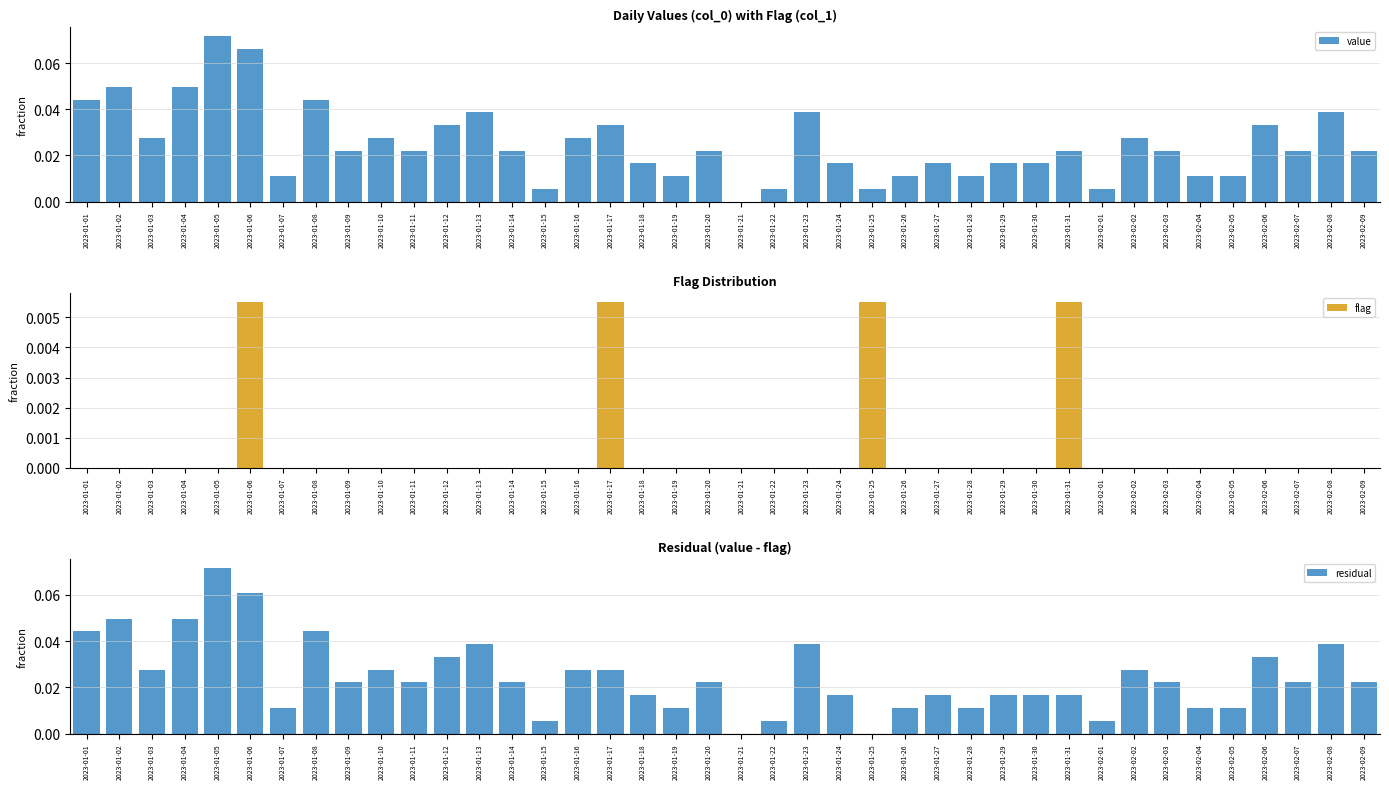

Reading right to left, extract all data points from this chart.

value: 0.0	0.0	0.0	0.0	0.0	0.0	0.0	0.0	0.0	0.0	0.0	0.0	0.0	0.0	0.0	0.0	0.0	0.0	0.0	0.0	0.0	0.0	0.0	0.0	0.0	0.0	0.0	0.0	0.0	0.0	0.0	0.0	0.0	0.0	0.1	0.1	0.0	0.0	0.0	0.0
flag: 0.0	0.0	0.0	0.0	0.0	0.0	0.0	0.0	0.0	0.0	0.0	0.0	0.0	0.0	0.0	0.0	0.0	0.0	0.0	0.0	0.0	0.0	0.0	0.0	0.0	0.0	0.0	0.0	0.0	0.0	0.0	0.0	0.0	0.0	0.0	0.0	0.0	0.0	0.0	0.0
residual: 0.0	0.0	0.0	0.0	0.0	0.0	0.0	0.0	0.0	0.0	0.0	0.0	0.0	0.0	0.0	0.0	0.0	0.0	0.0	0.0	0.0	0.0	0.0	0.0	0.0	0.0	0.0	0.0	0.0	0.0	0.0	0.0	0.0	0.0	0.1	0.1	0.0	0.0	0.0	0.0